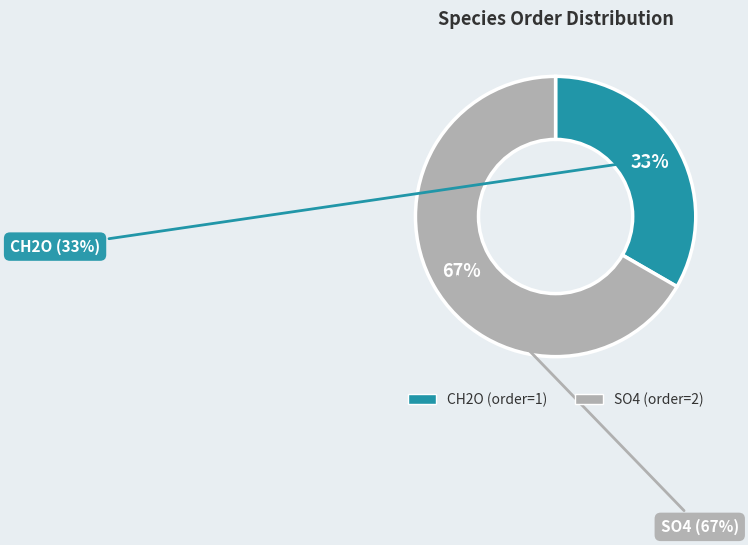

Which category has the smallest portion of the pie?

CH2O